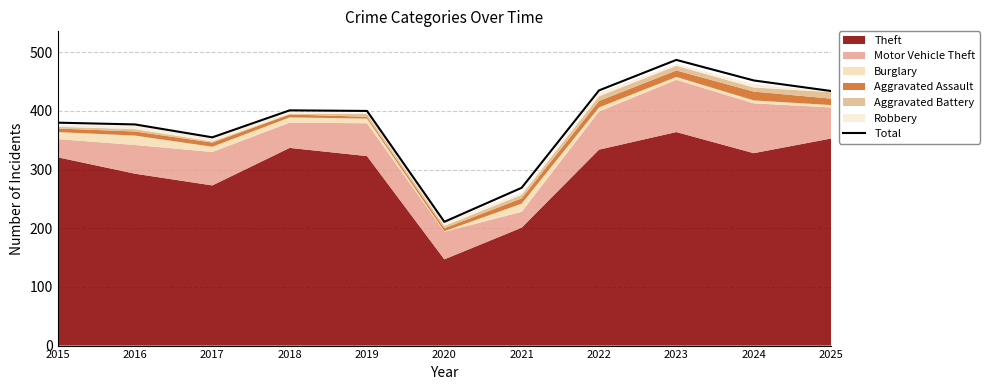

Reading left to right, transcribe all the data shown in this chart.

2015=380	2016=377	2017=355	2018=401	2019=400	2020=211	2021=269	2022=435	2023=487	2024=452	2025=434